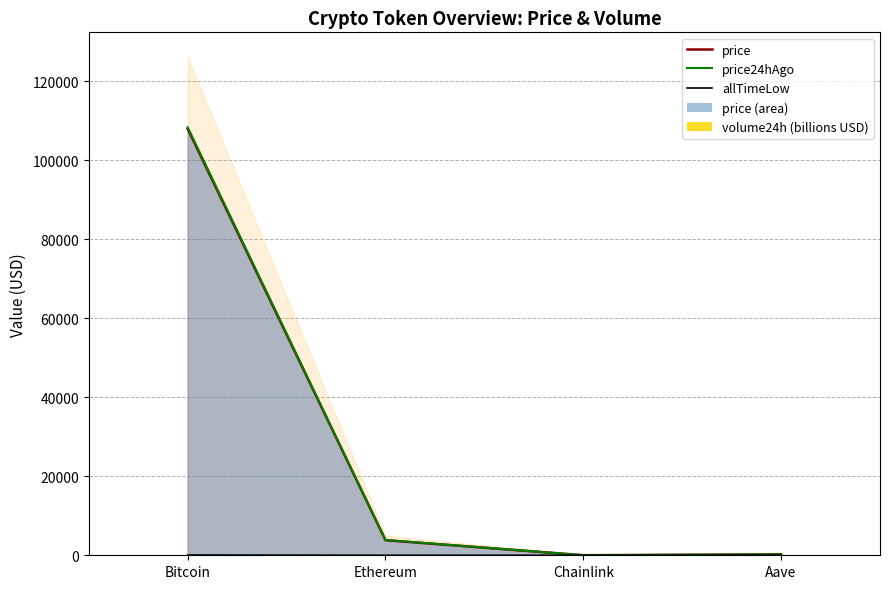

Reading left to right, what are all the values shown in this chart?

108.9	46.6	1.2	0.4